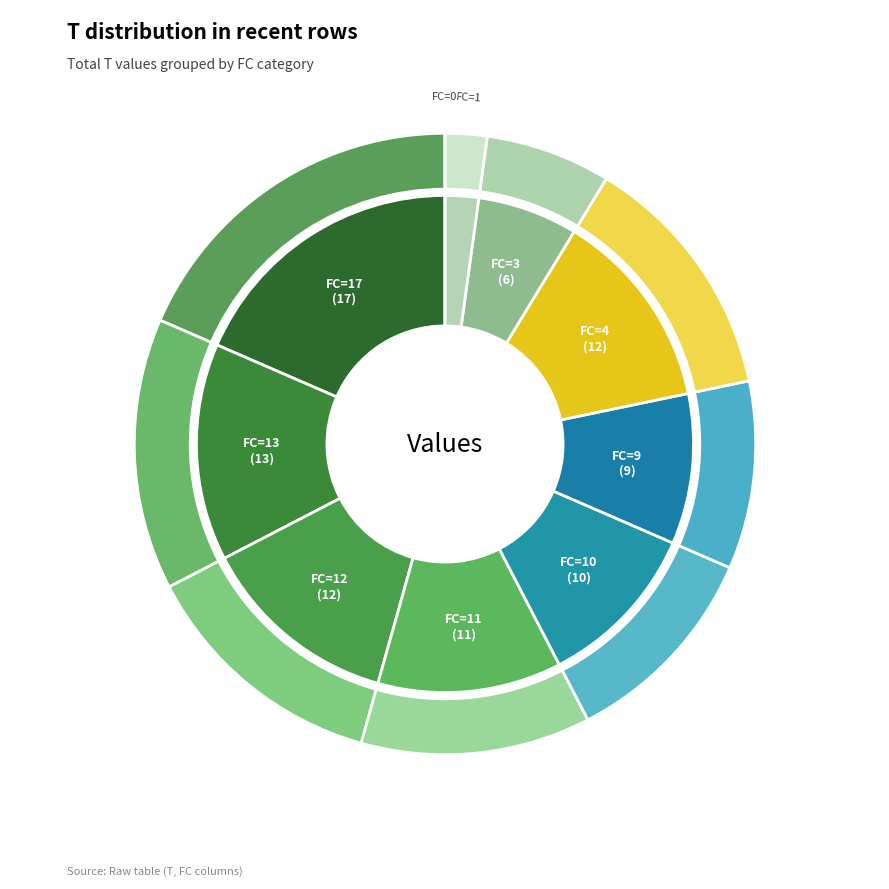

Does 7 account for over 50% of the chart?

No